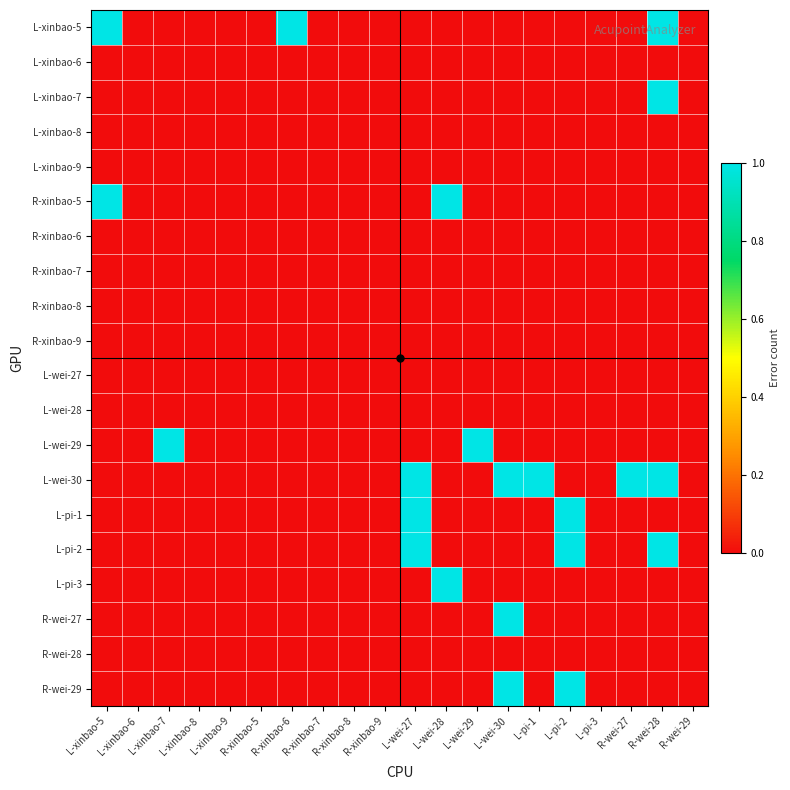

At which category is the sum across all series the highest?

R-wei-28